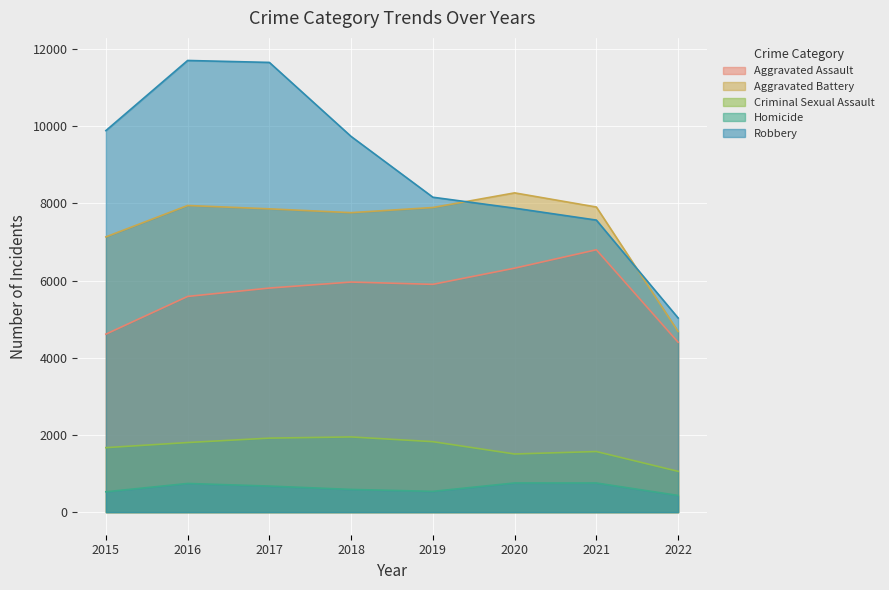

Where is the first local maximum for Aggravated Assault?

2018